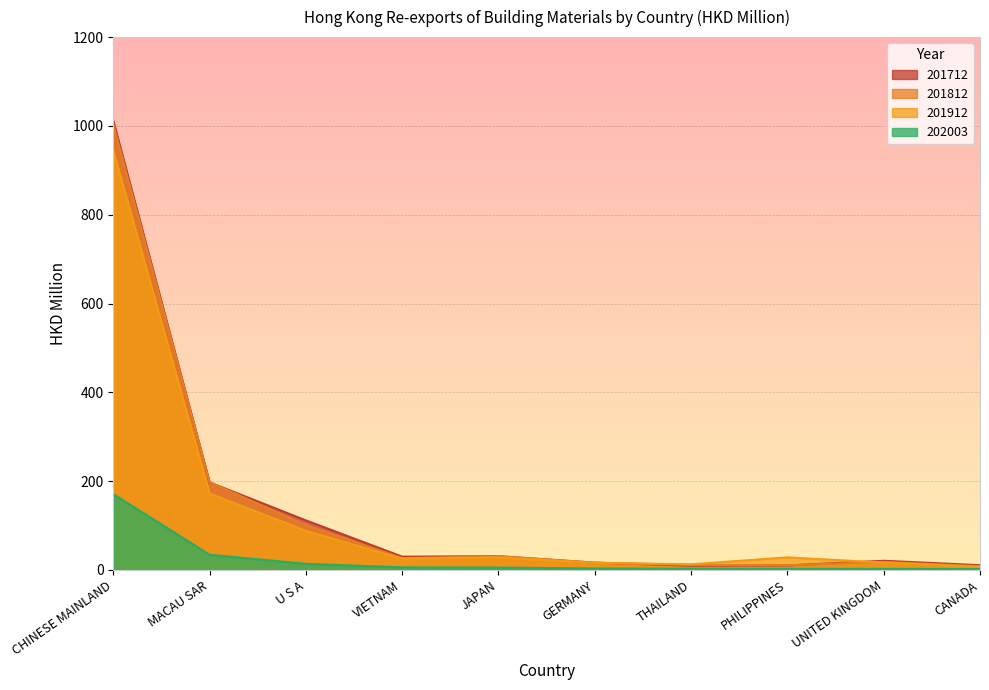

At which label does 201912 reach its peak?

CHINESE MAINLAND